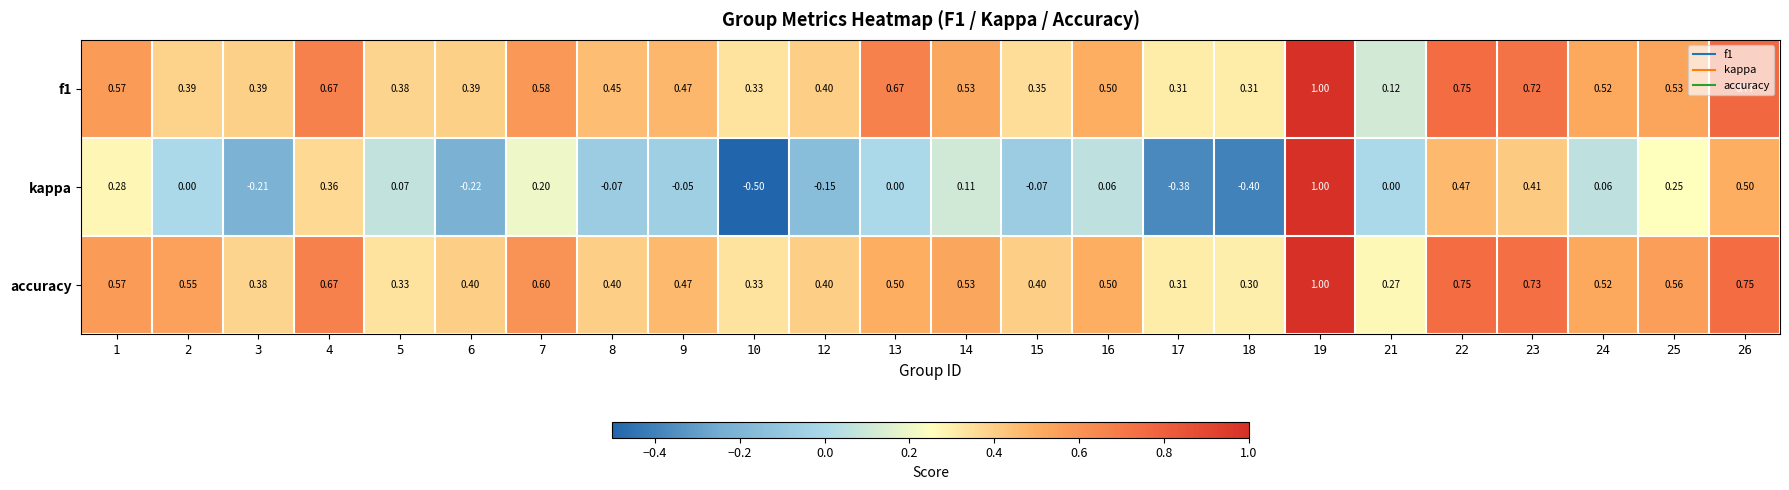

Which series has the largest total across all categories?

accuracy